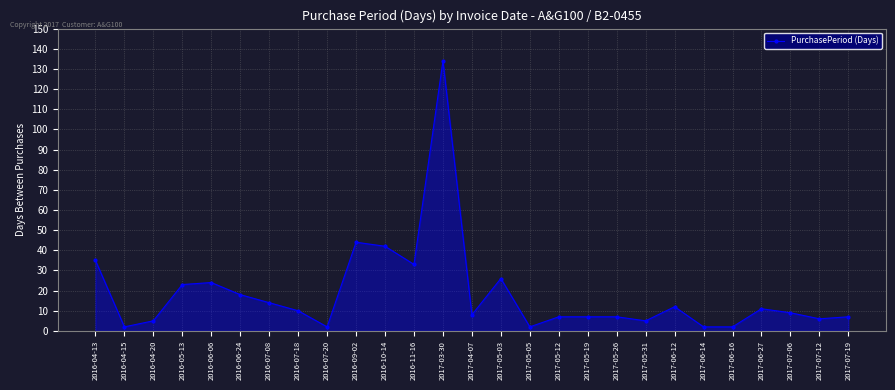

Reading right to left, extract all data points from this chart.

2017-07-19=7	2017-07-12=6	2017-07-06=9	2017-06-27=11	2017-06-16=2	2017-06-14=2	2017-06-12=12	2017-05-31=5	2017-05-26=7	2017-05-19=7	2017-05-12=7	2017-05-05=2	2017-05-03=26	2017-04-07=8	2017-03-30=134	2016-11-16=33	2016-10-14=42	2016-09-02=44	2016-07-20=2	2016-07-18=10	2016-07-08=14	2016-06-24=18	2016-06-06=24	2016-05-13=23	2016-04-20=5	2016-04-15=2	2016-04-13=35